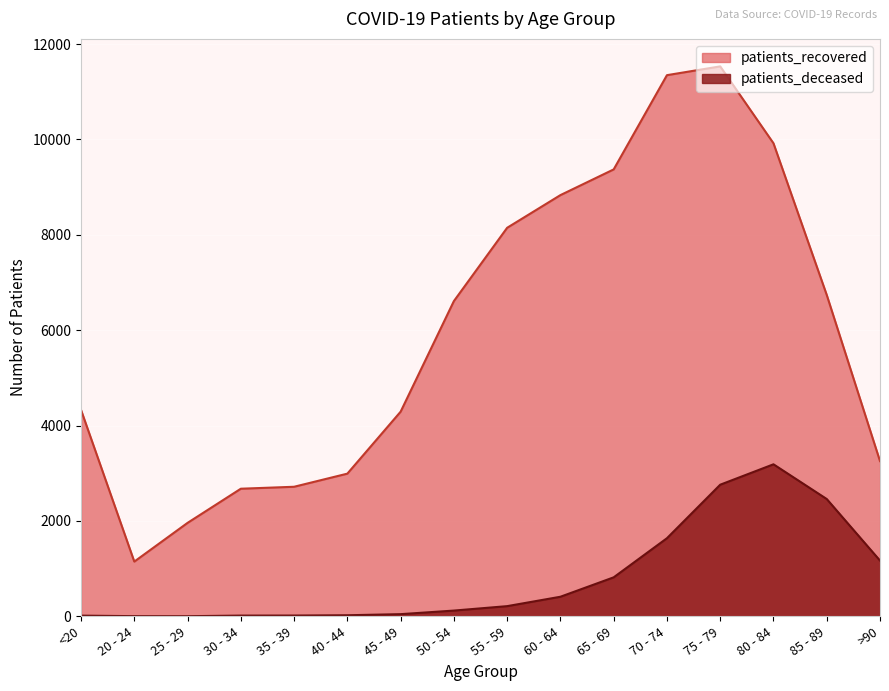

At which category is the sum across all series the highest?

75 - 79